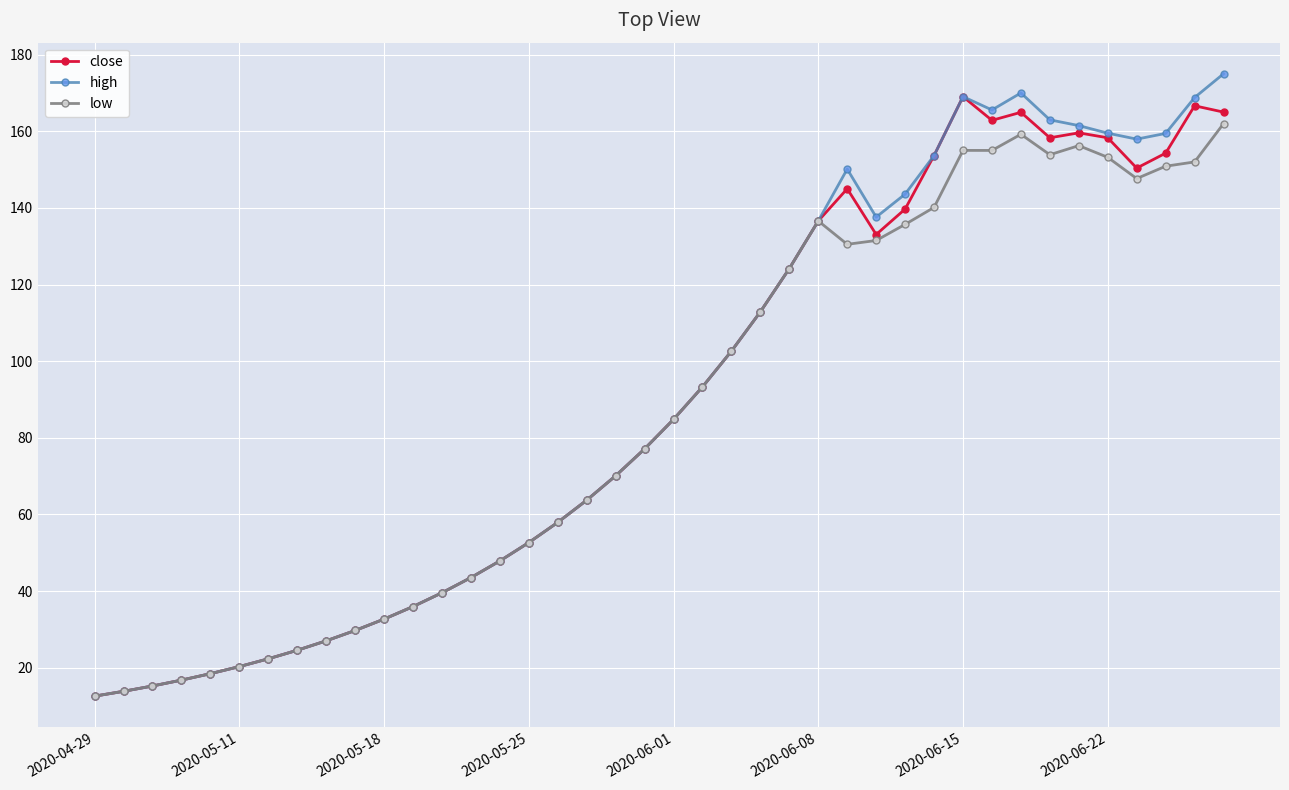

What is the lowest value of the close series?

12.6